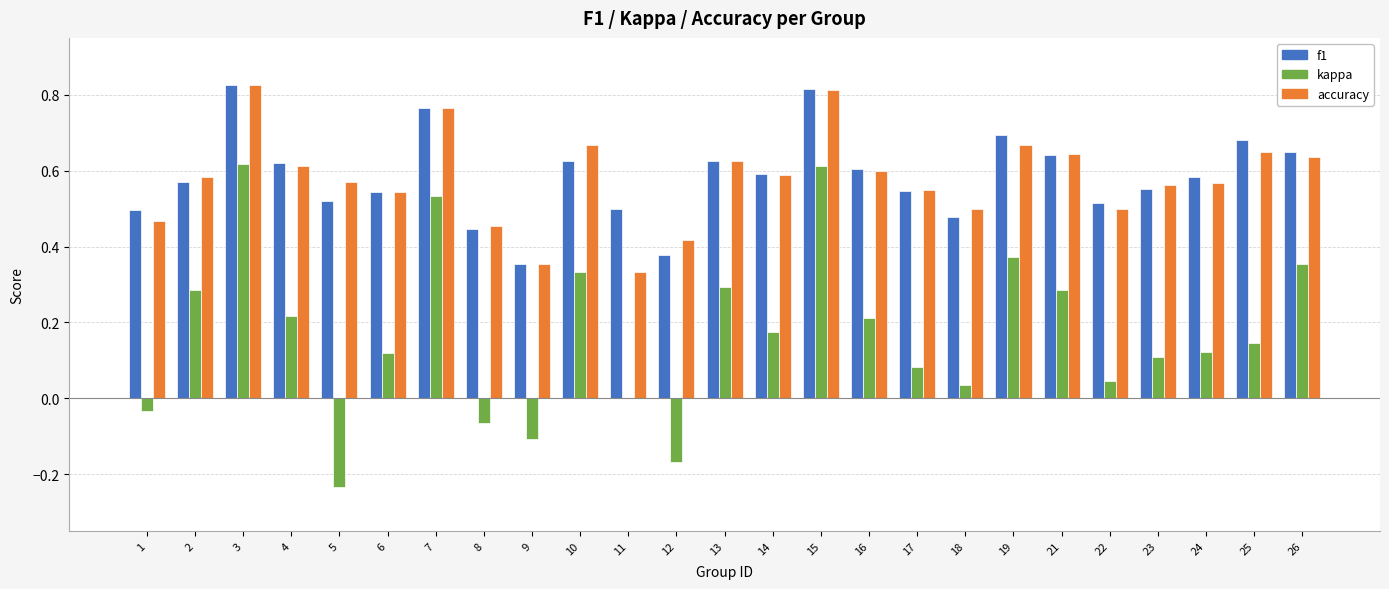

How many accuracy values are between 0 and 1?

25